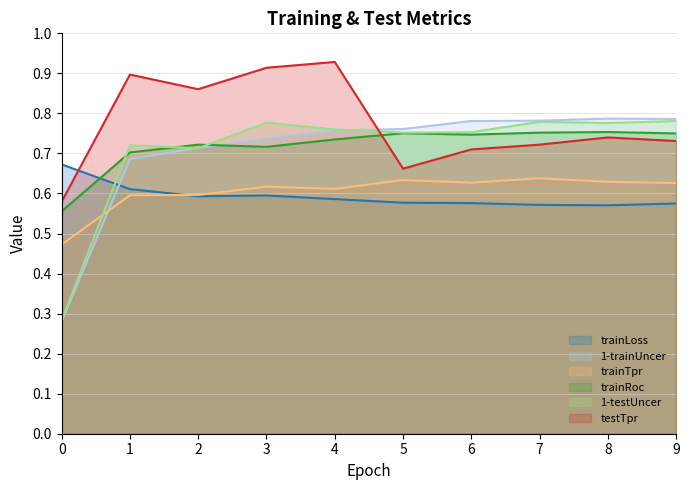

How many interior local peaks does the 1-trainUncer series have?

1